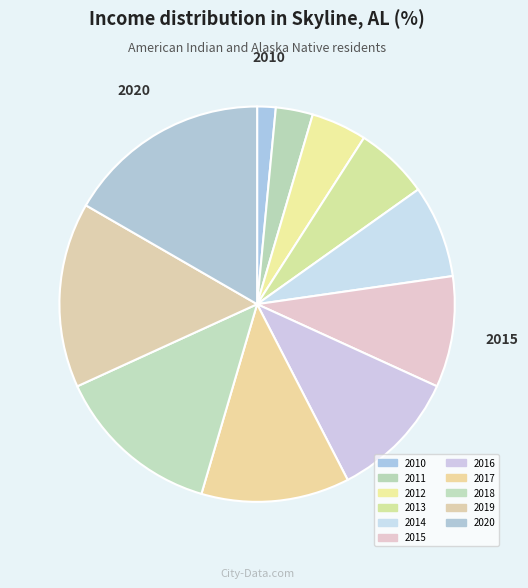

What percentage do 2014 and 2013 together represent?

13.6%